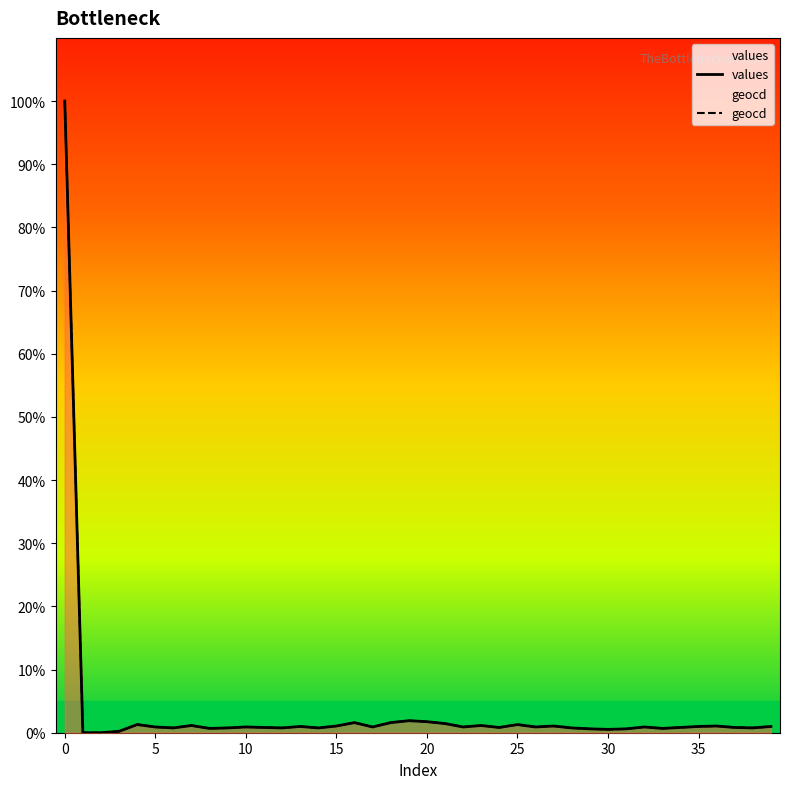

What is the average value of the geocd series?

3.4